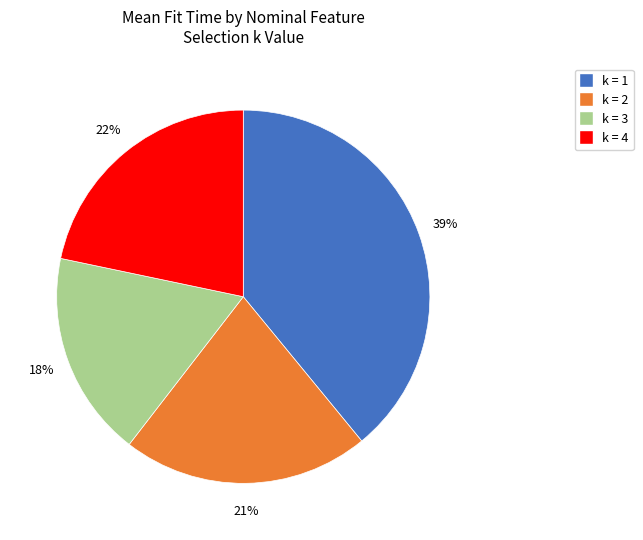

Which category has the smallest portion of the pie?

k = 3